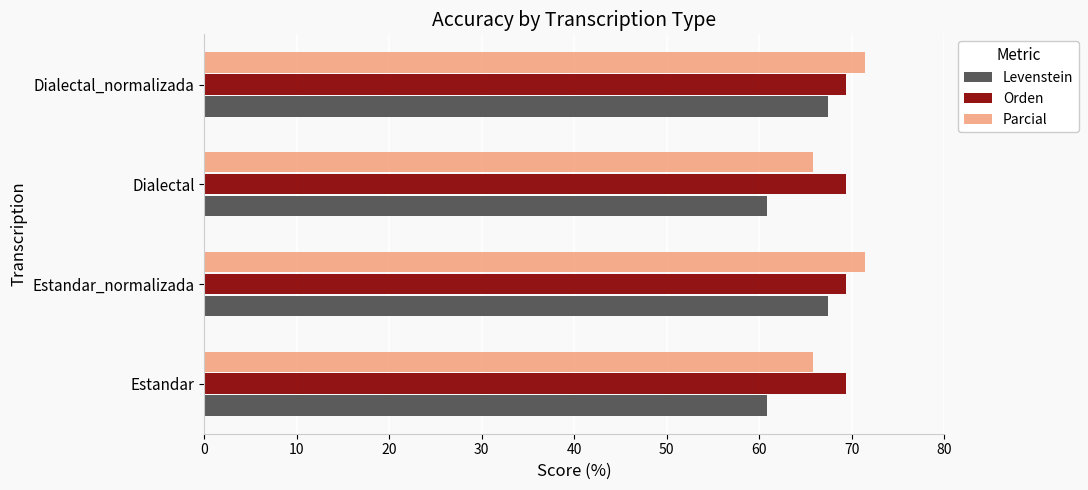

Is the value of Levenstein at Dialectal greater than the value of Orden at Estandar?

No